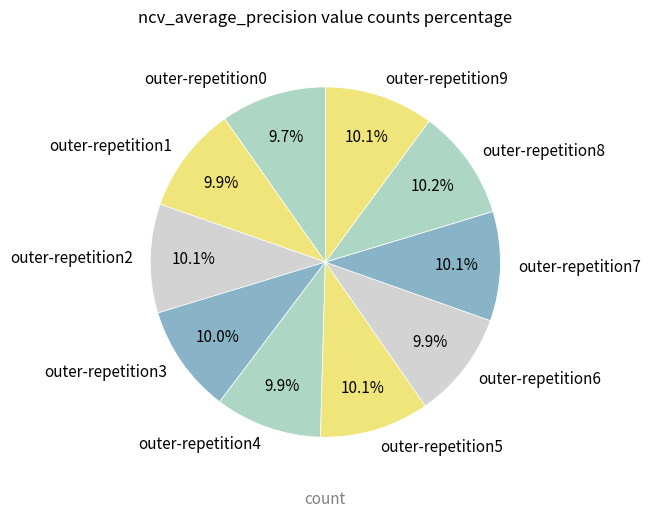

How many segments does this pie chart have?

10